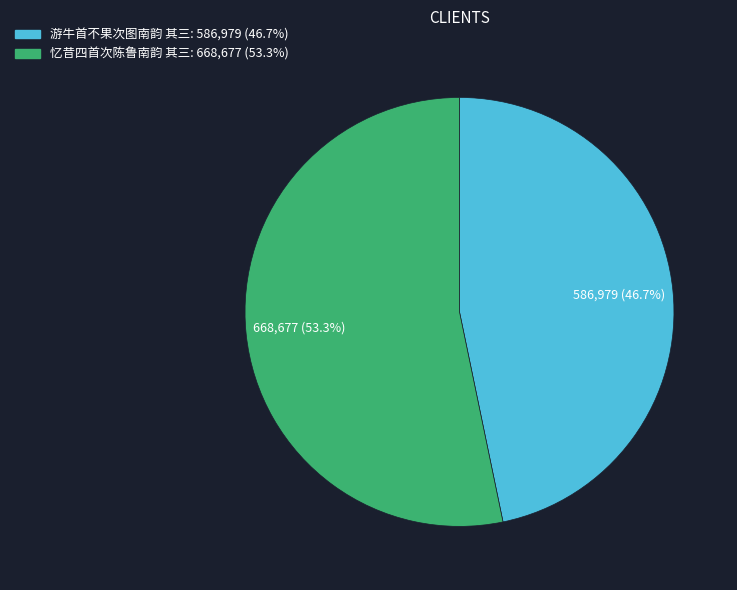

The 忆昔四首次陈鲁南韵 其三 slice represents 59% of the pie. True or false?

False